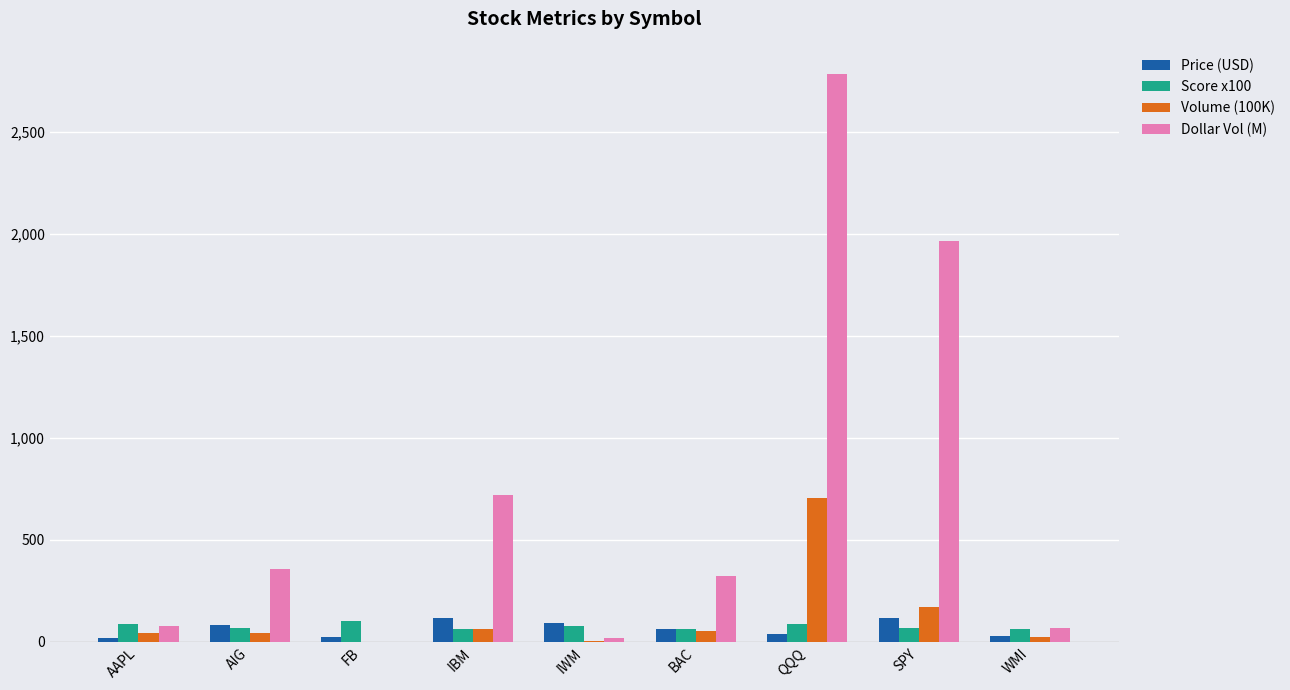

What is the sum of all Volume (100K) values?

1101.8